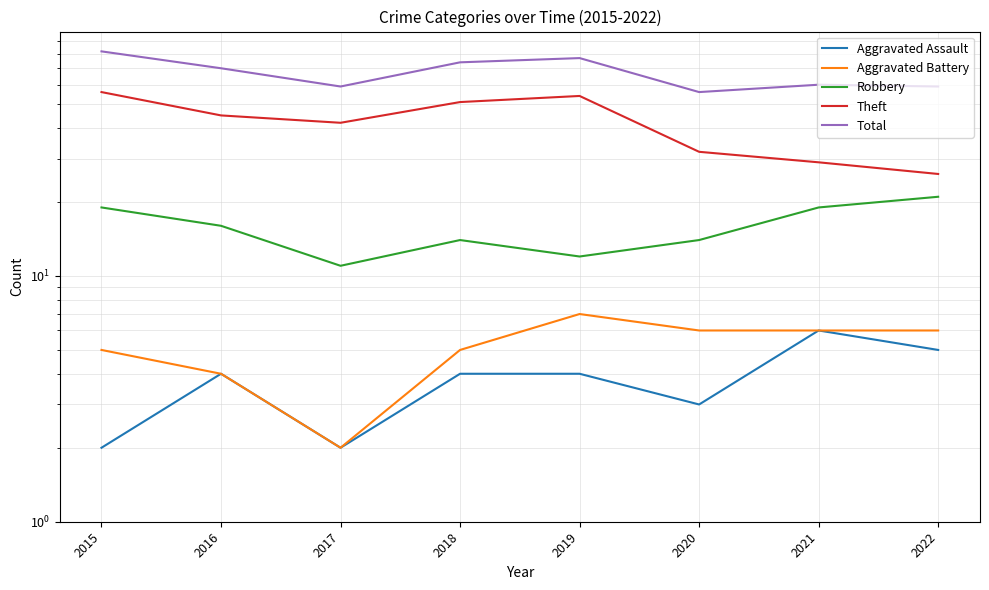

What is the average value of the Total series?

67